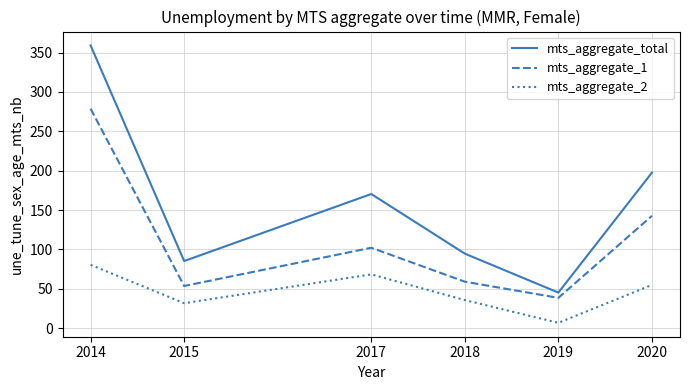

At how many categories does at least one series exceed 48?

5